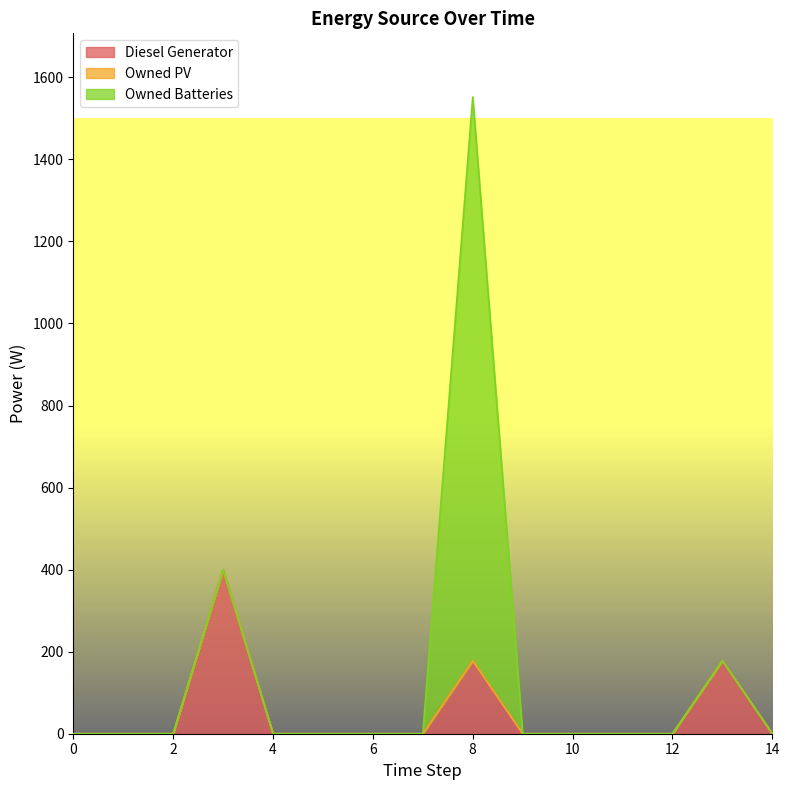

Rank the series by their average value, from highest to lowest.

Owned Batteries, Diesel Generator, Owned PV